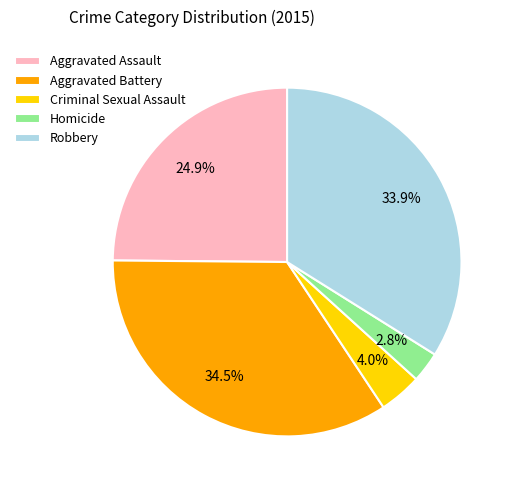

Do Robbery and Aggravated Assault together represent more than half of the pie?

Yes